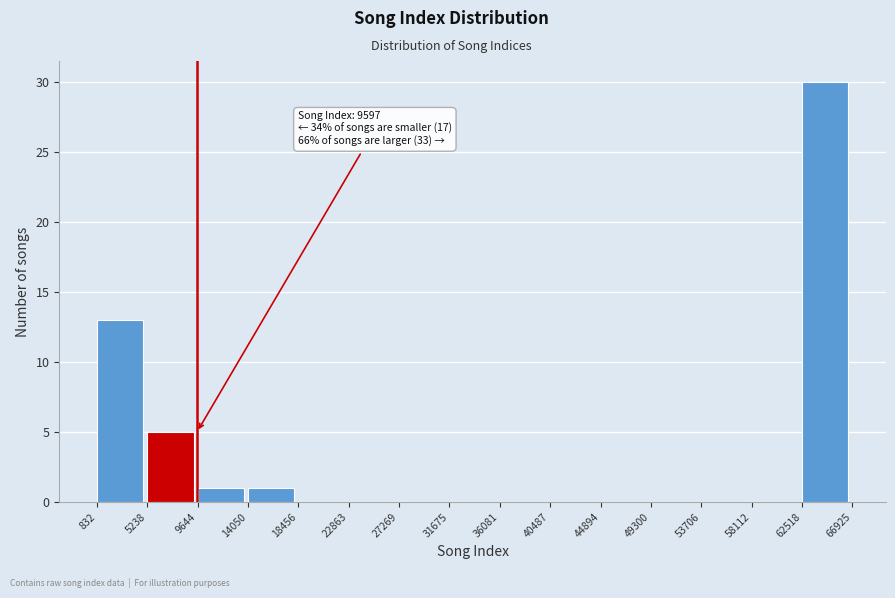

Which range on the x-axis has the tallest bar?

62518 to 66925